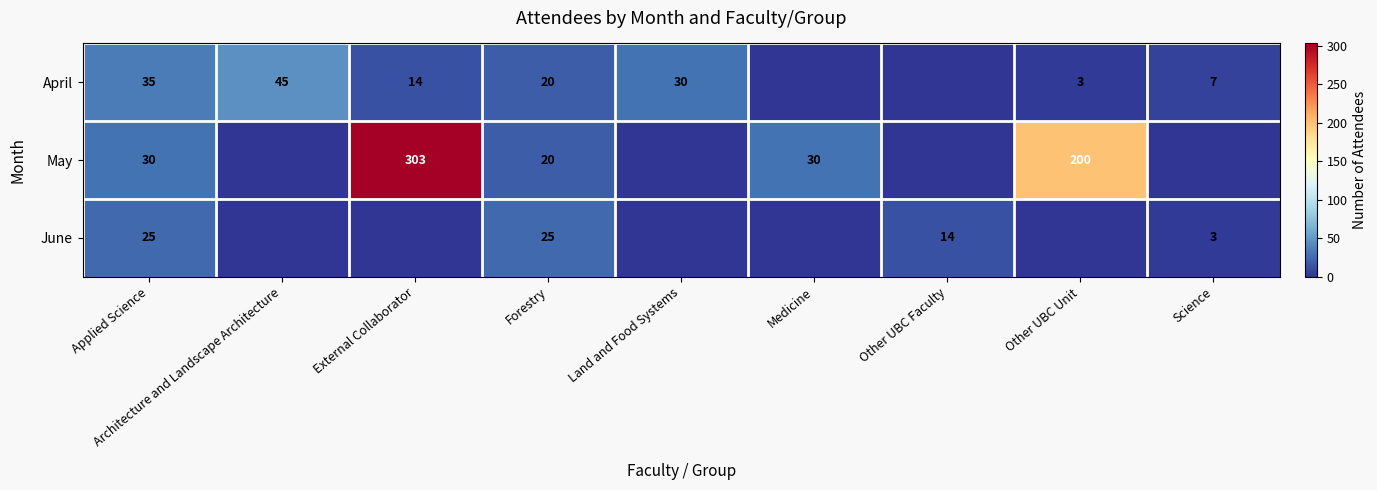

At how many categories does at least one series exceed 173?

2